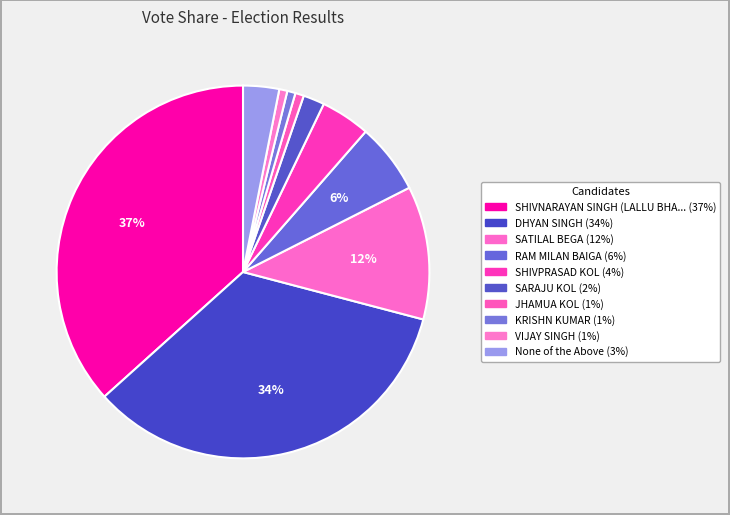

How many segments does this pie chart have?

10